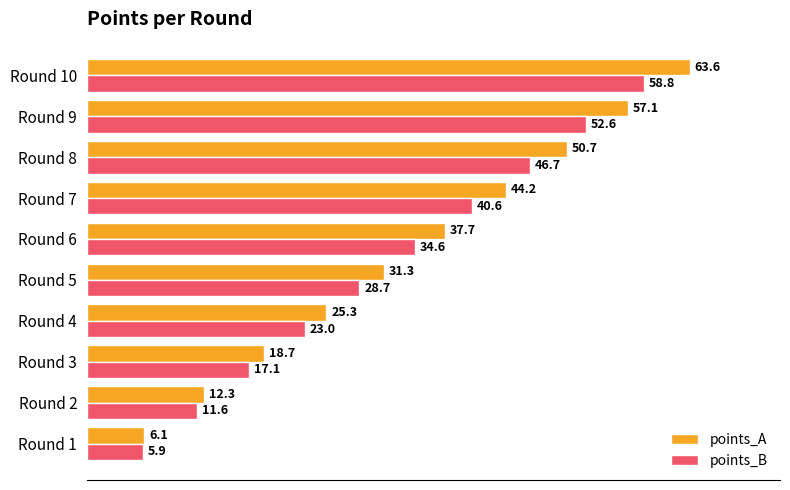

Which series has the largest range (max minus min)?

points_A